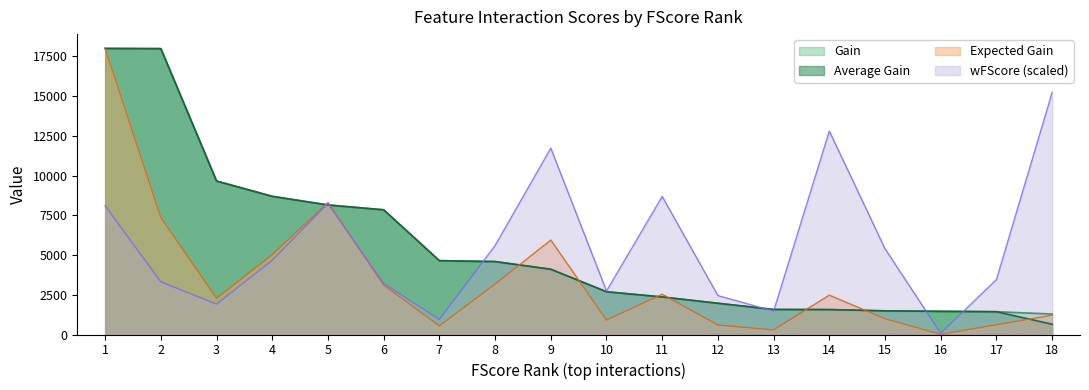

Between 6 and 10, which series saw the biggest shift?

Gain